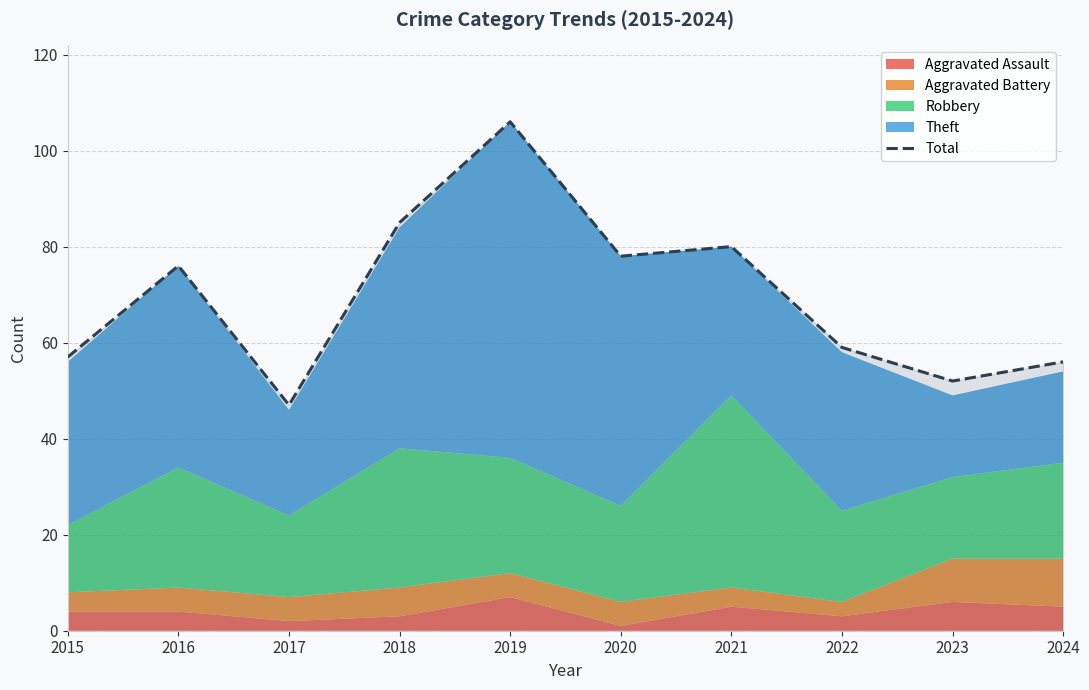

What is the value of the 8th point from the left?

59